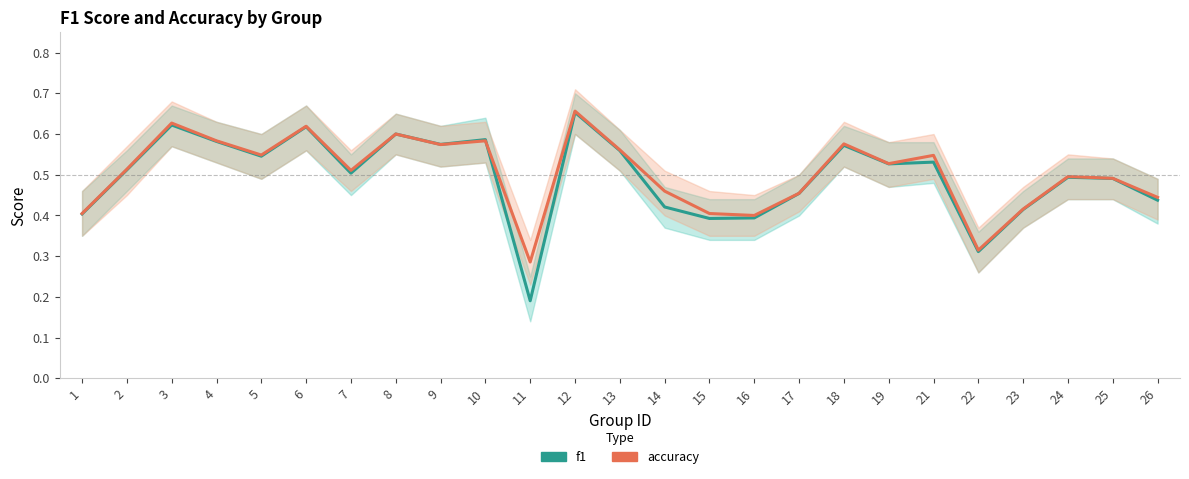

Does the chart have visible grid lines?

No